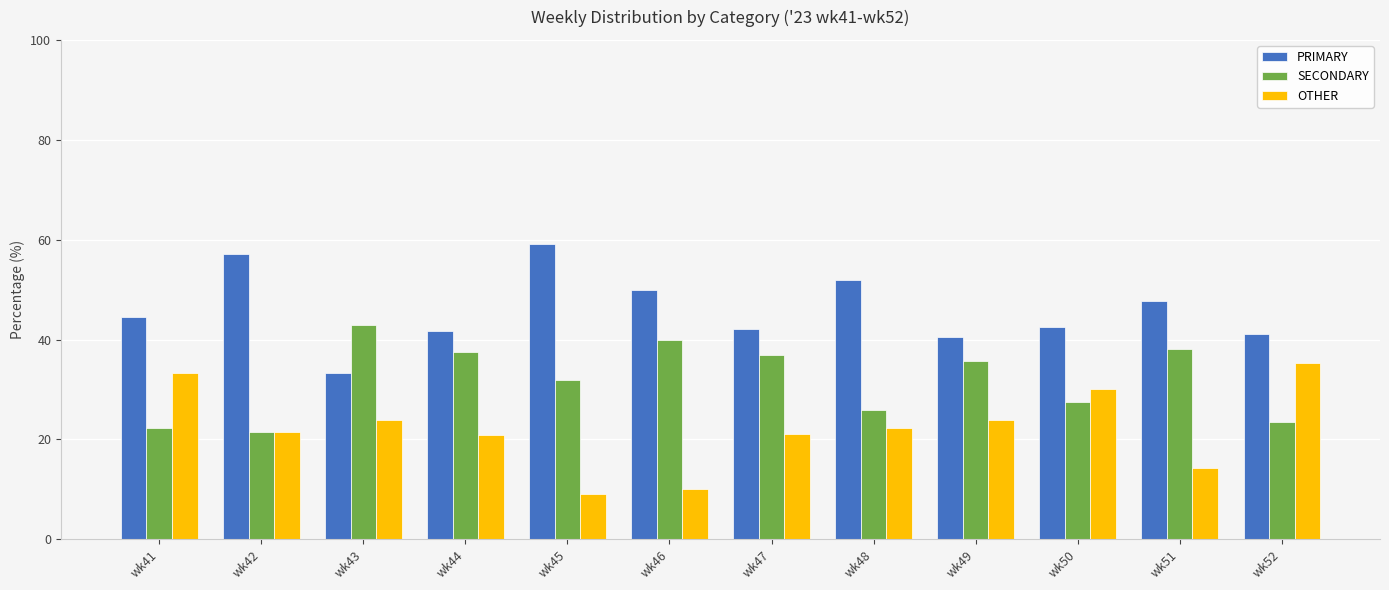

How many distinct data groups are displayed?

3